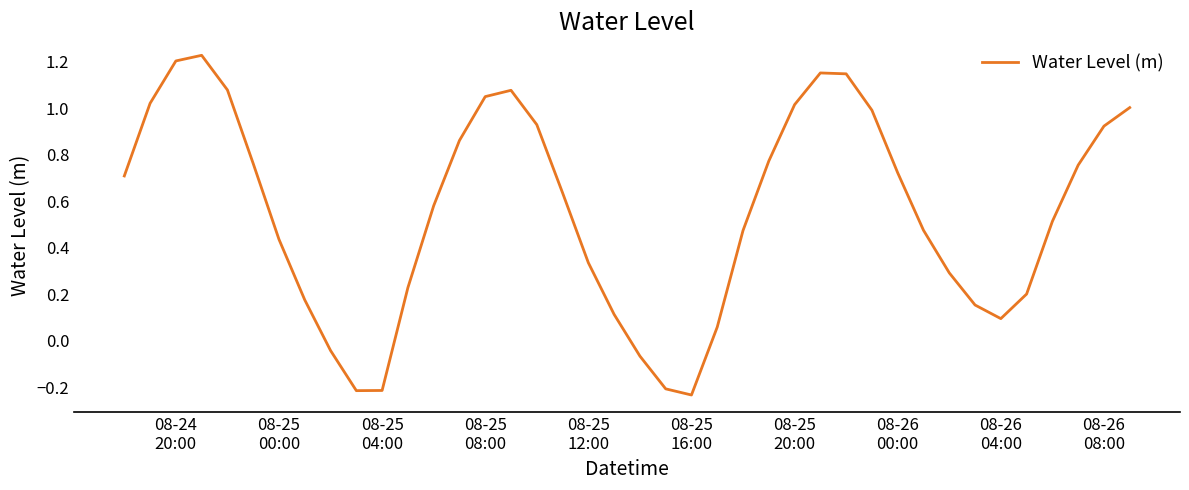

What is the difference between the maximum and minimum values?

1.5